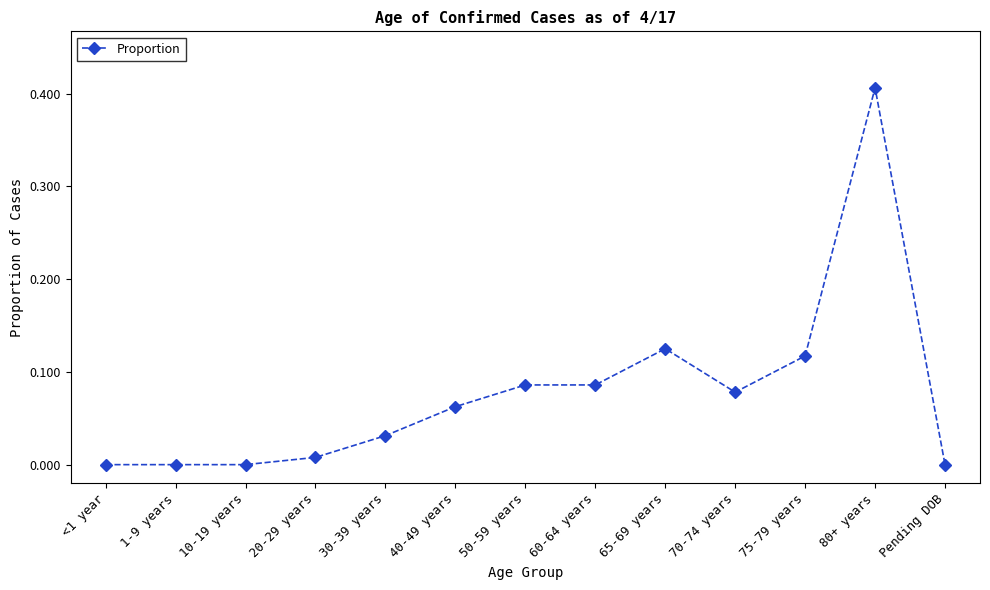

What position from the right is 80+ years?

2